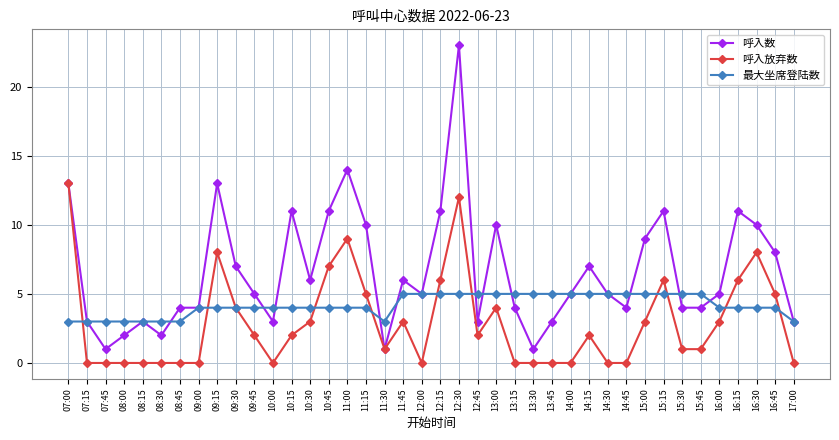

Where is the first local minimum for 呼入数?

07:45